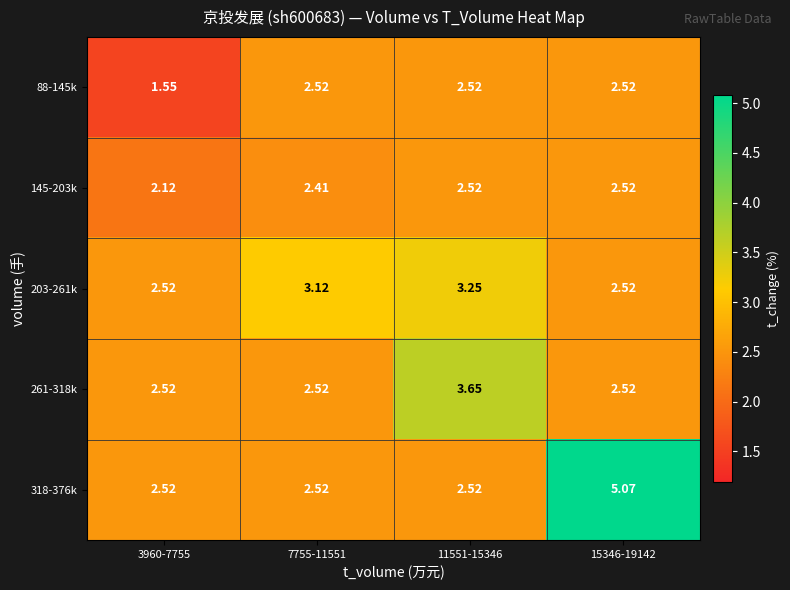

How many data points does each series have?

4